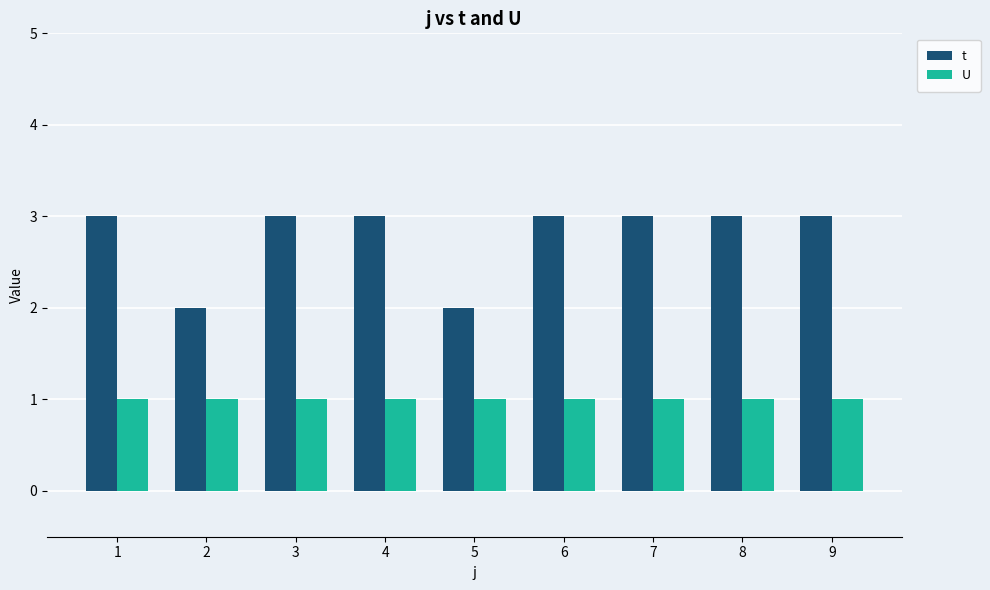

What is the maximum value shown in the chart?

3